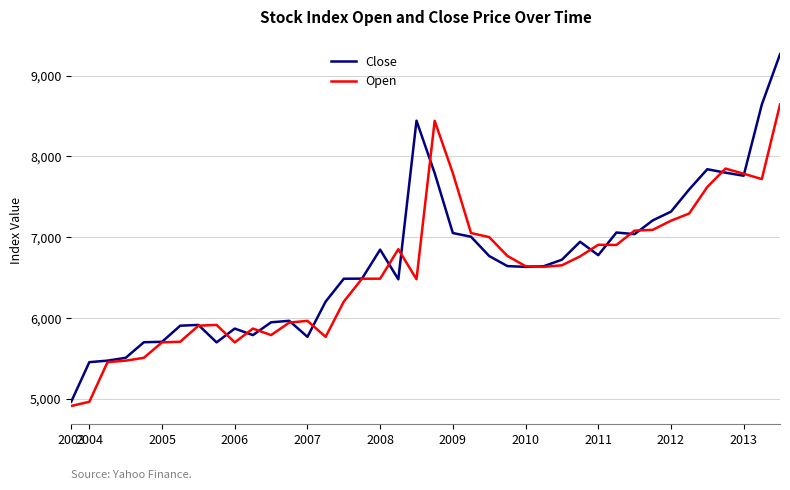

What is the maximum value shown in the chart?

9264.0